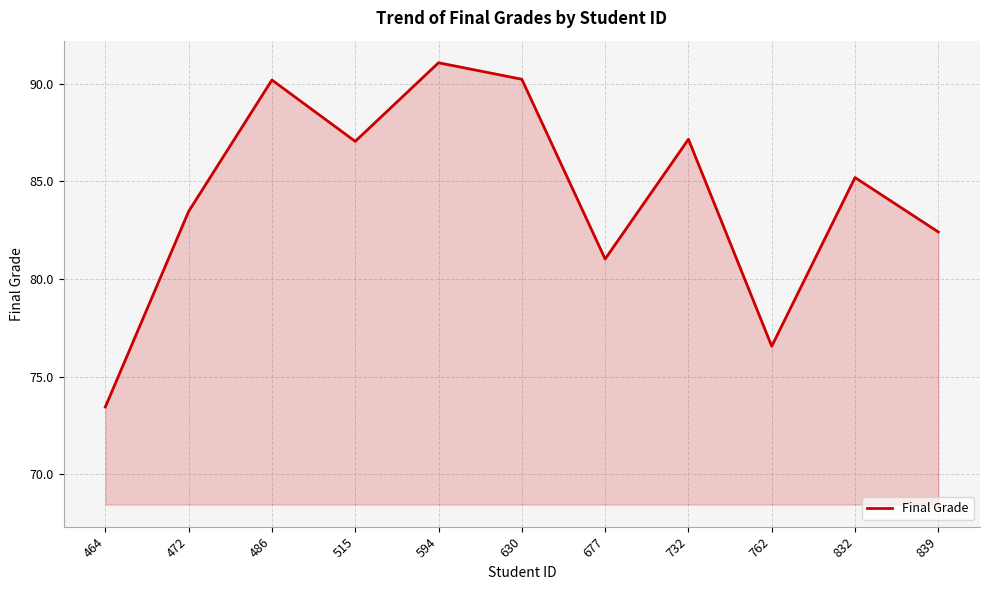

Which has a higher value, 464 or 472?

472